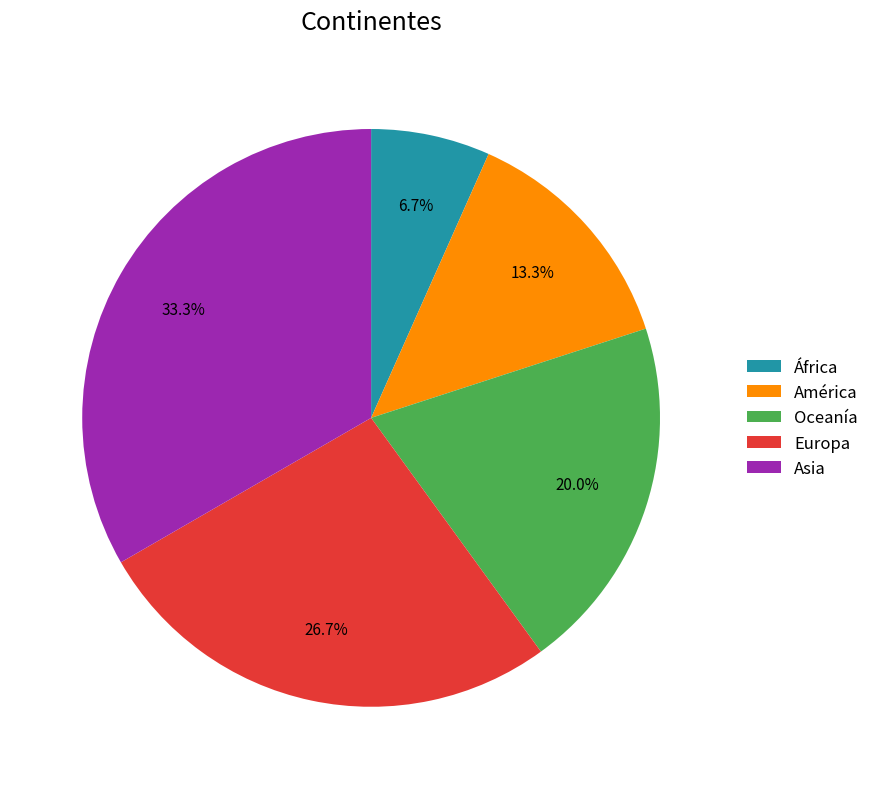

How many slices are in this pie chart?

5